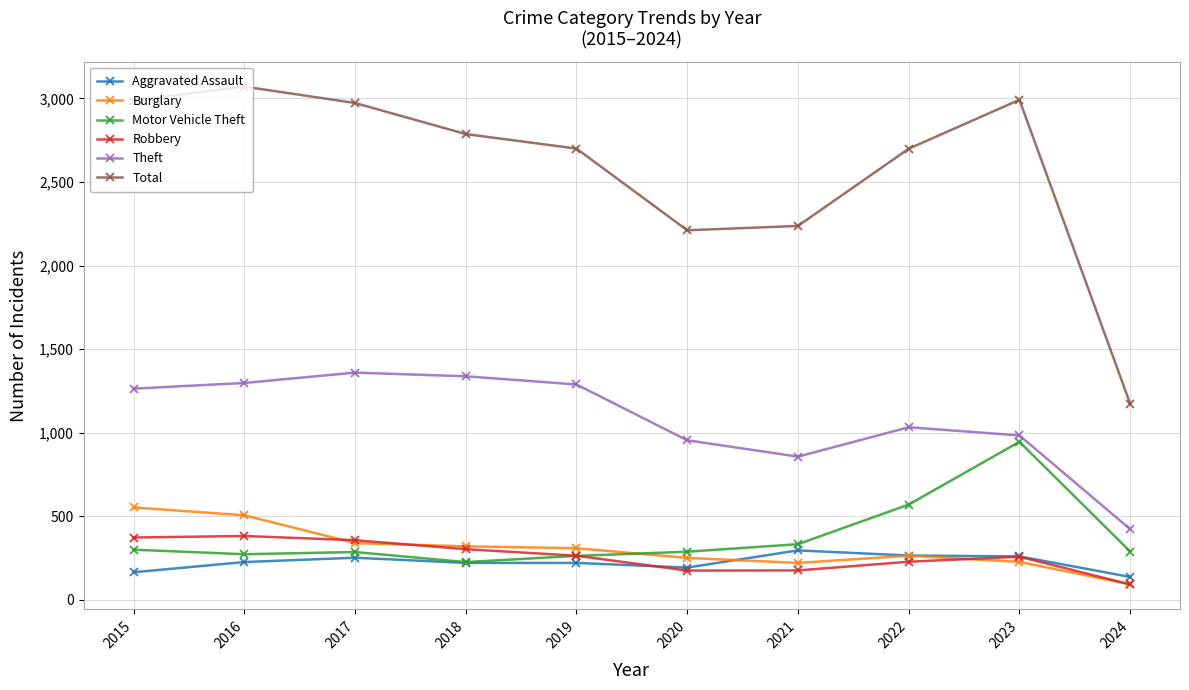

What is the minimum value for Burglary?

92